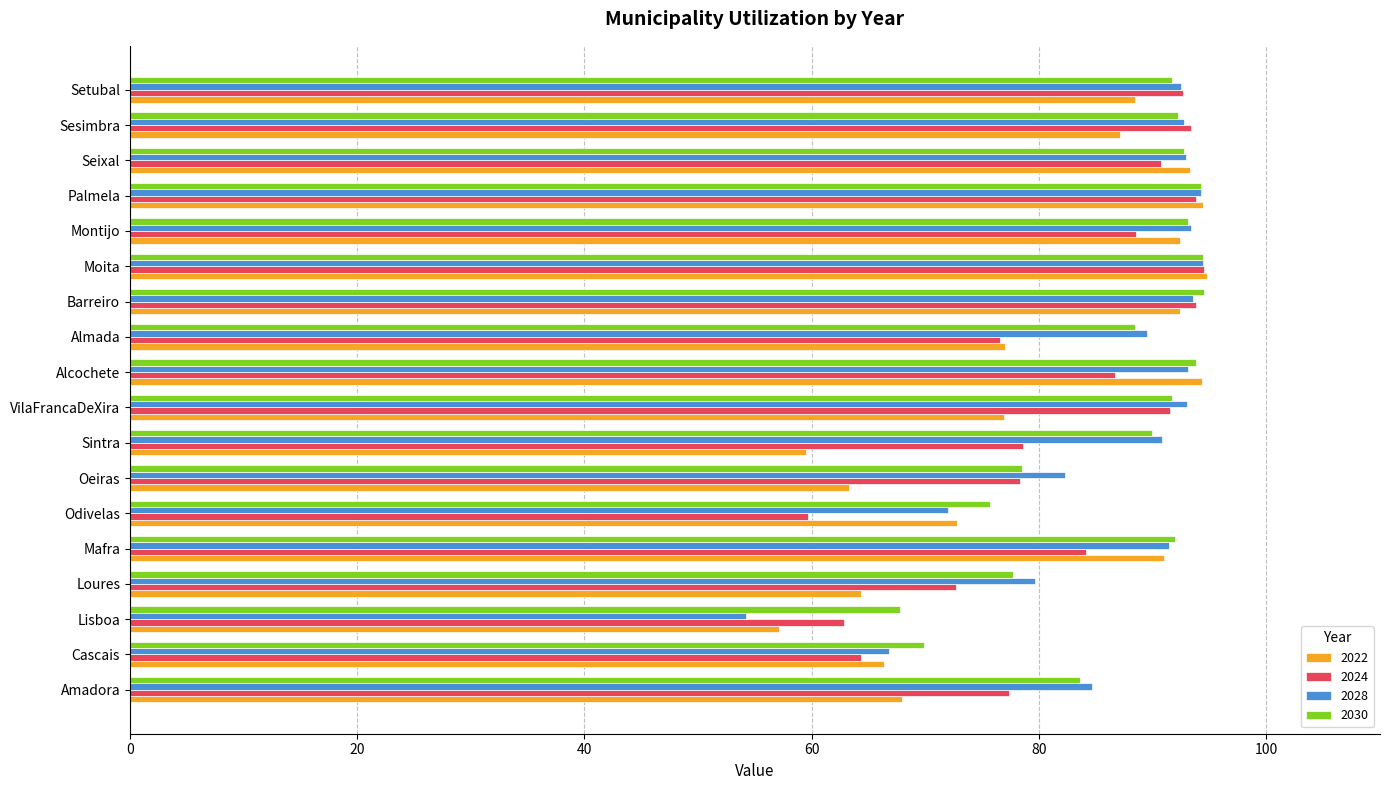

What are all the series names shown in the legend?

2022, 2024, 2028, 2030